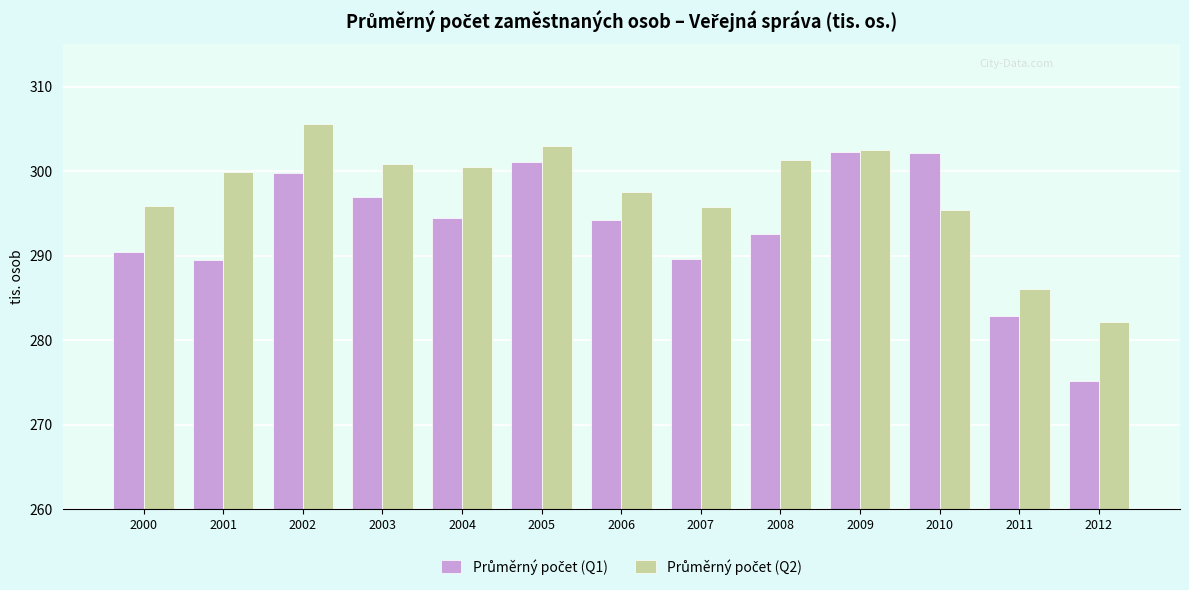

At how many categories does at least one series exceed 280?

13